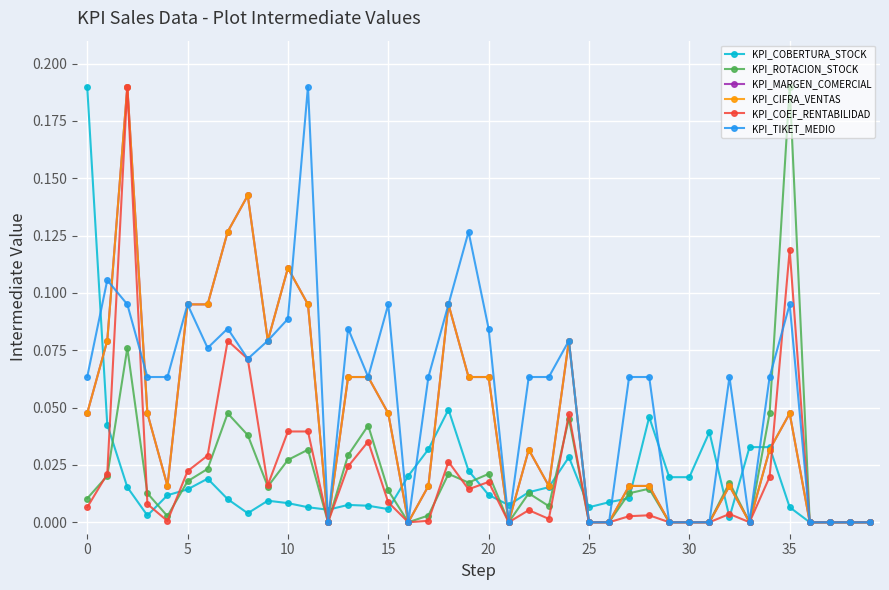

Which series has the largest total across all categories?

KPI_TIKET_MEDIO